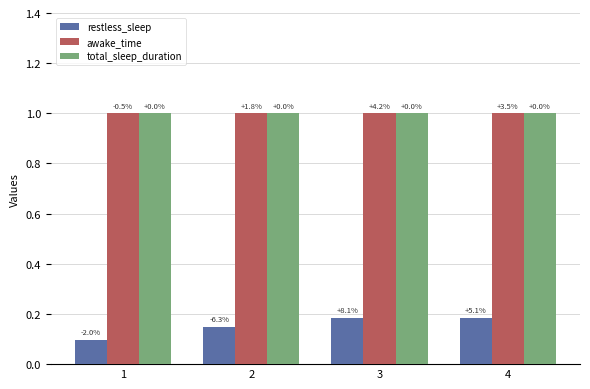

Is it true that awake_time equals 1.6 at 4?

False